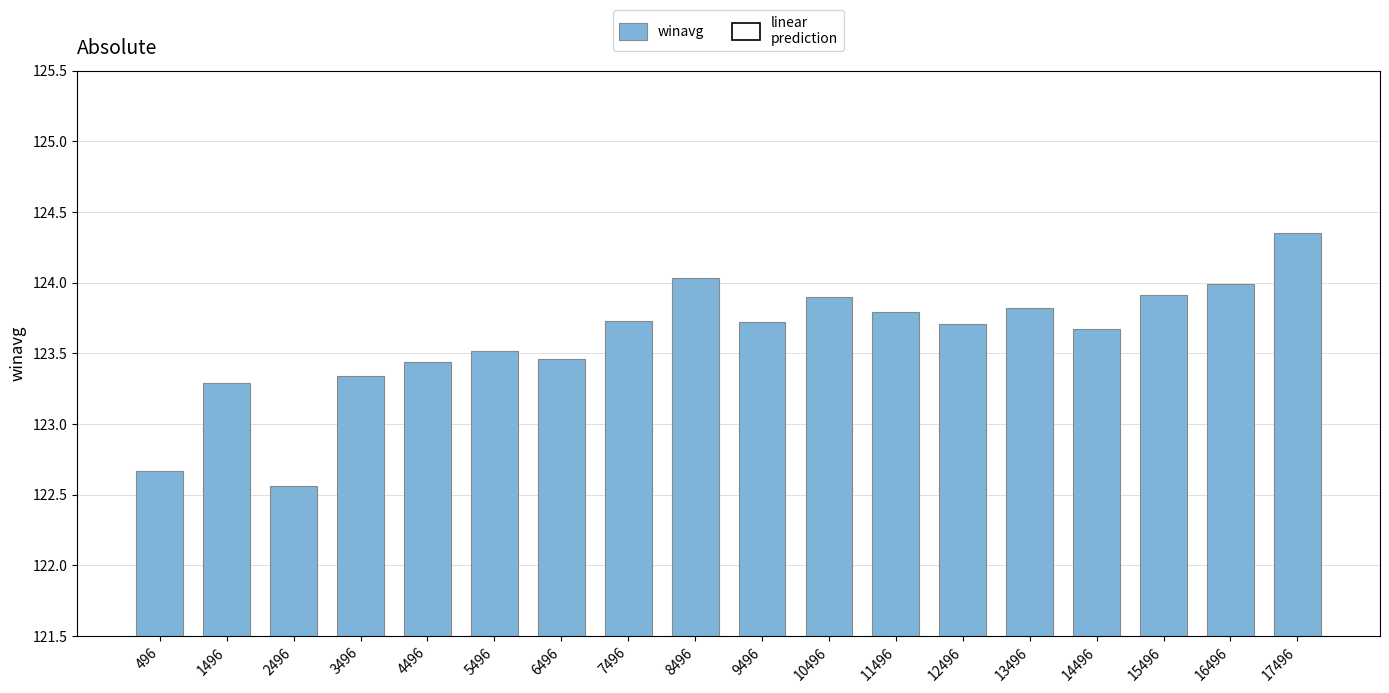

What is the average value?

123.6